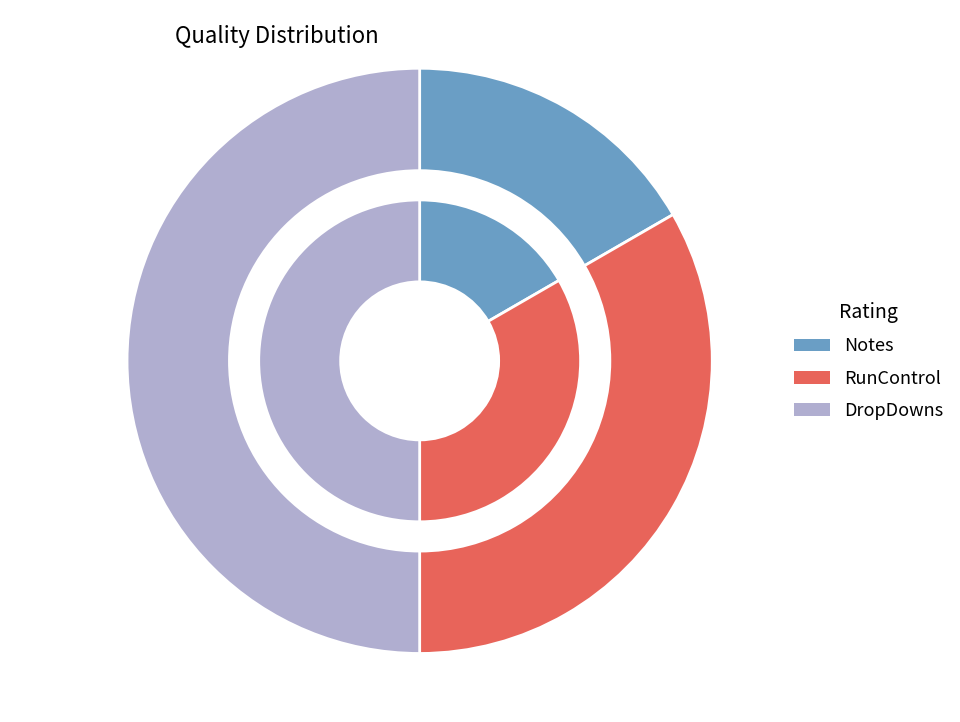

What percentage is NOT represented by Notes?

83.3%